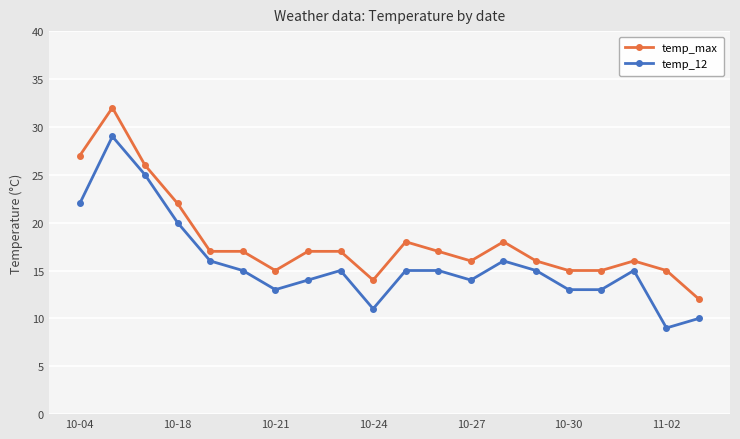

Is this an area chart (filled region under the line)?

No